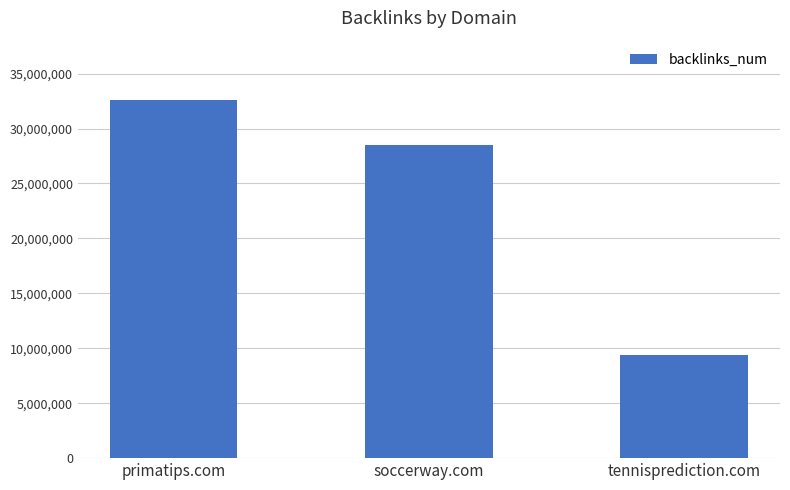

Reading right to left, list all the values displayed in this chart.

9399625	28532003	32576707